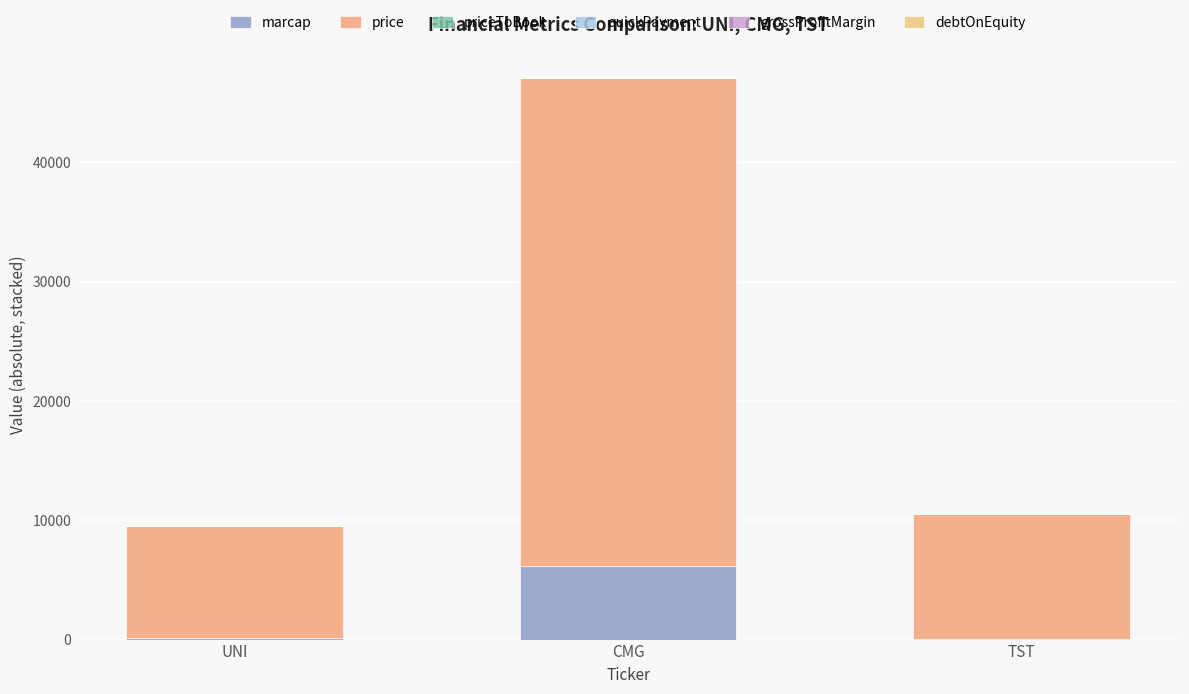

The value of grossProfitMargin at CMG is 0.2. True or false?

False